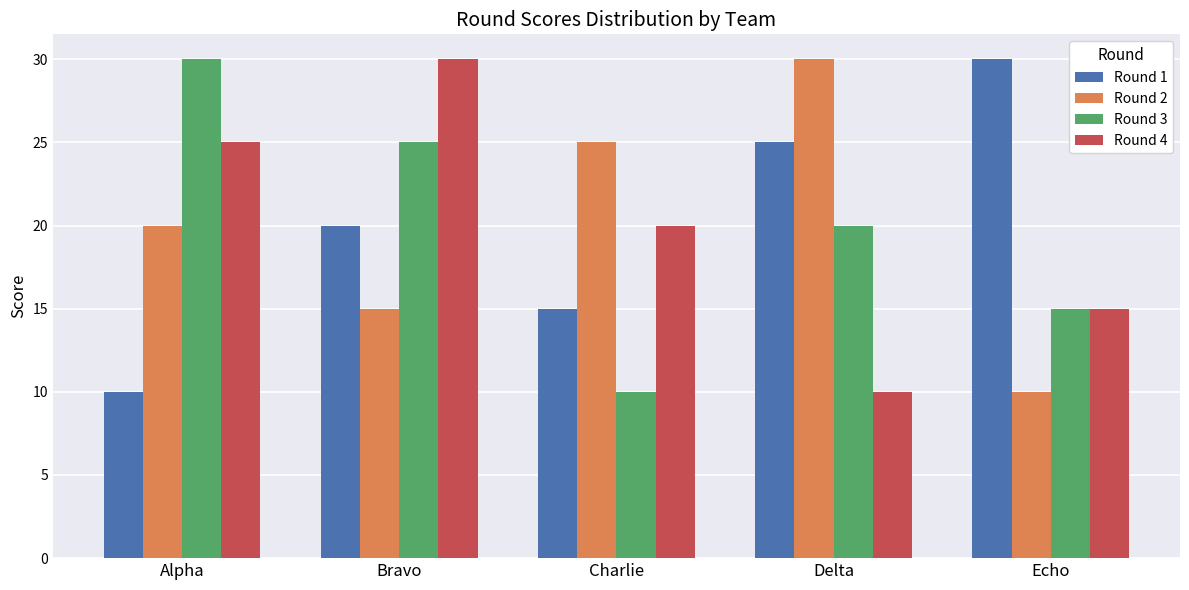

What is the total value across all series at Charlie?

70